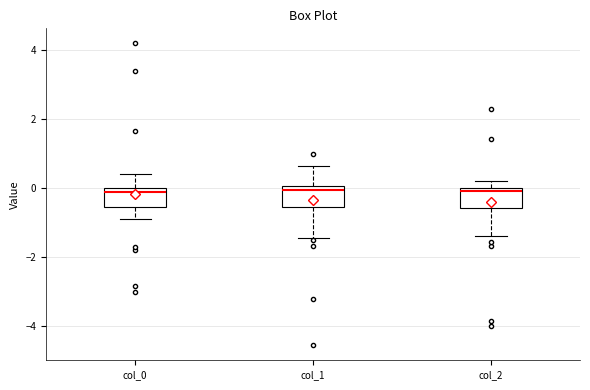

Where is the lower edge of the box for col_2 on the y-axis? The values are not printed on the chart, so give them approximately, as read against the axis.

-0.6